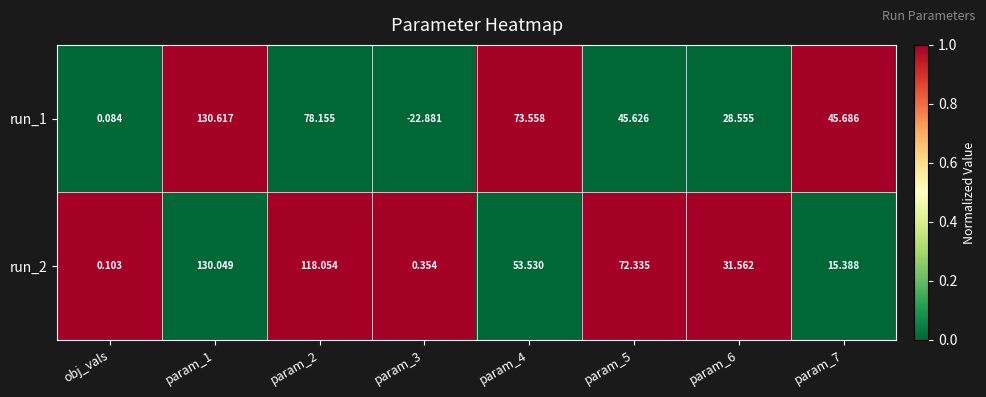

How many distinct data groups are displayed?

2